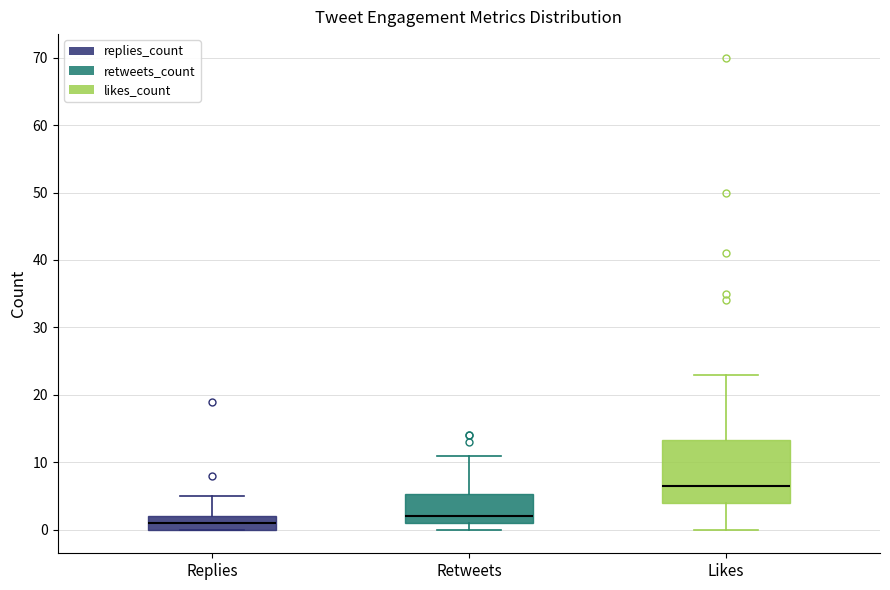

Comparing the boxes themselves (not the whiskers), which one is the tallest?

Likes